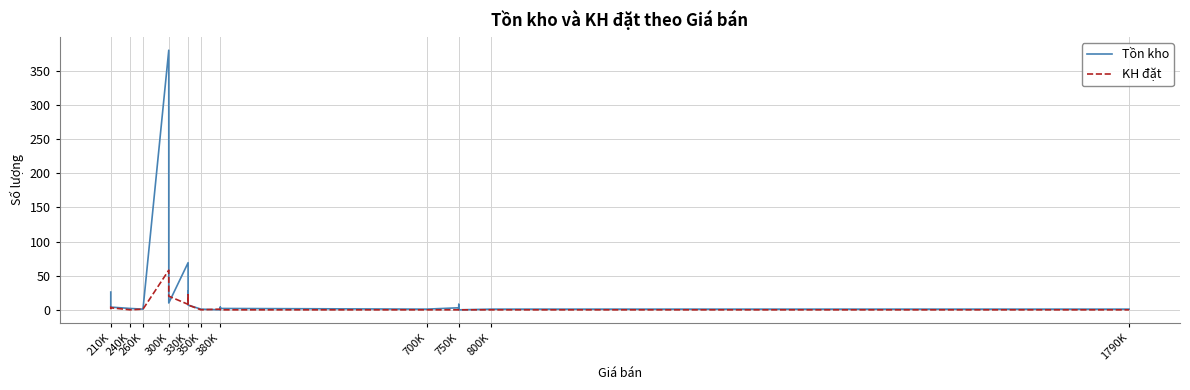

What are all the series names shown in the legend?

Tồn kho, KH đặt